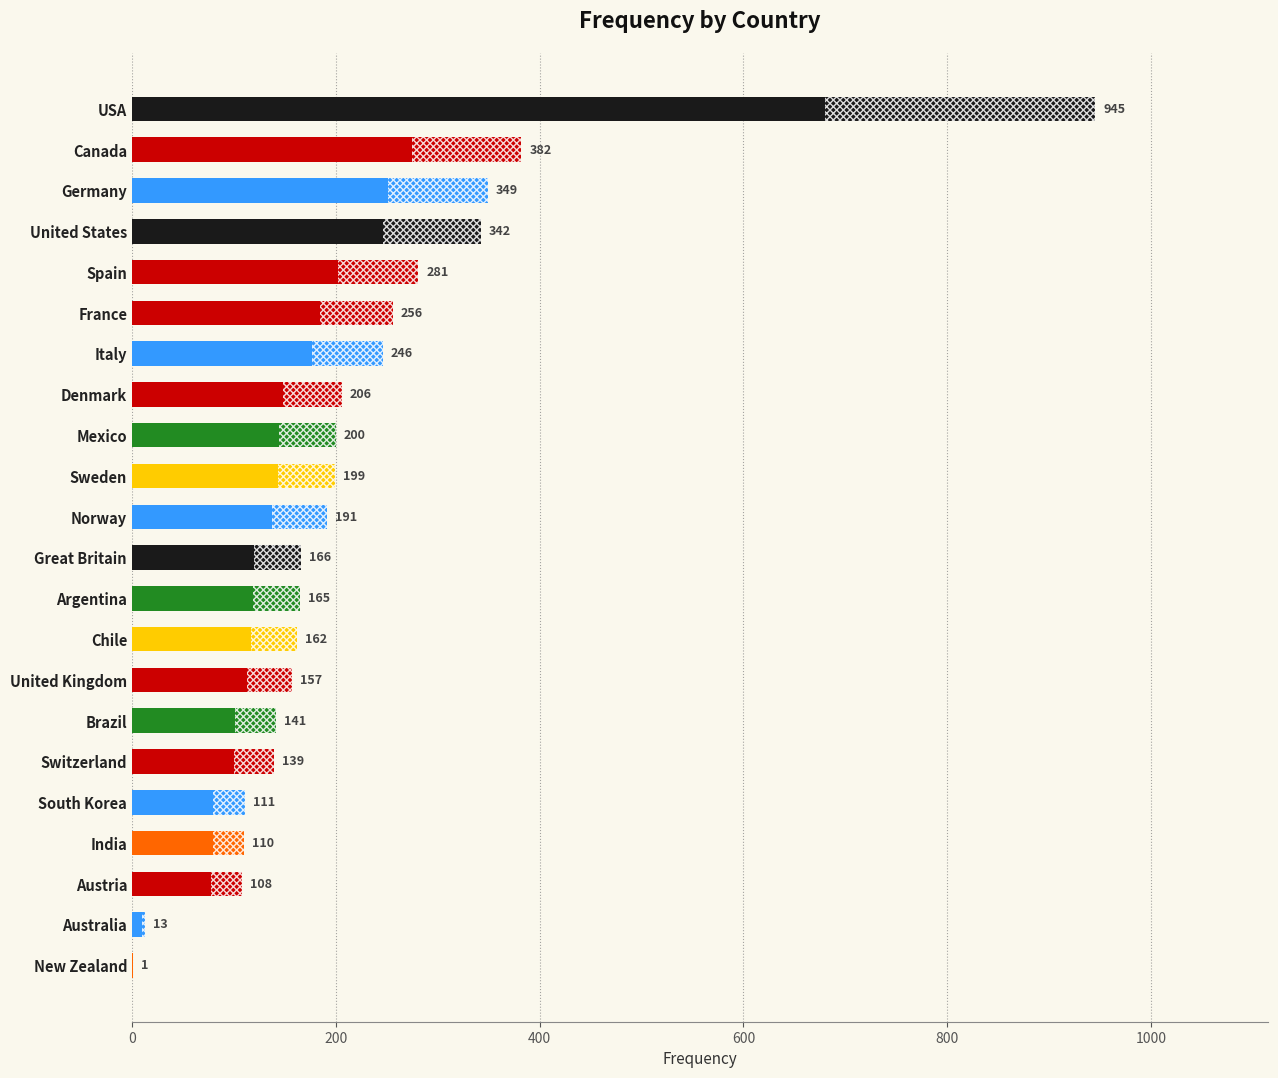

What is the greatest value displayed?

945